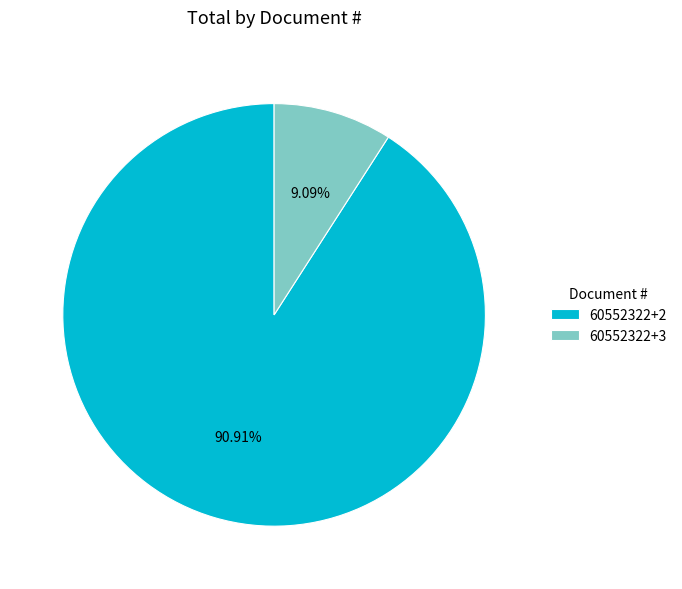

Which slice is the smallest?

60552322+3